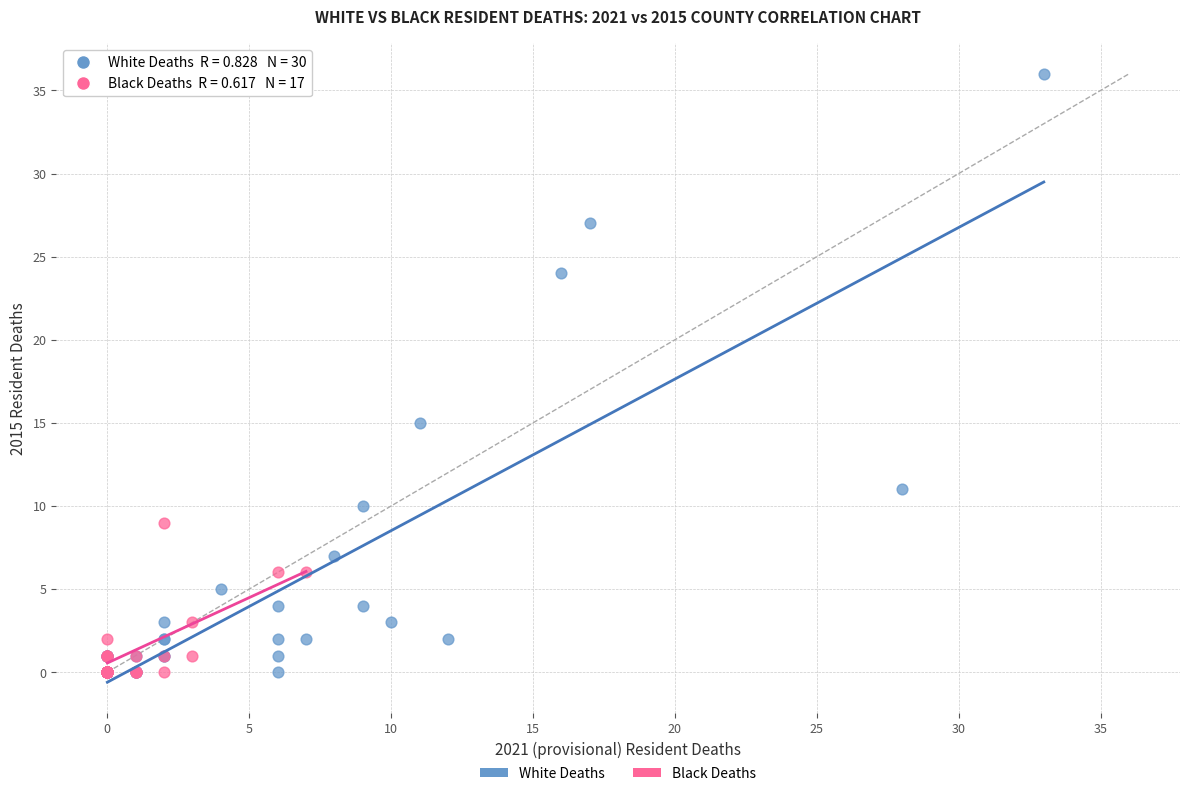

Which series has the widest spread of Y values?

White Deaths